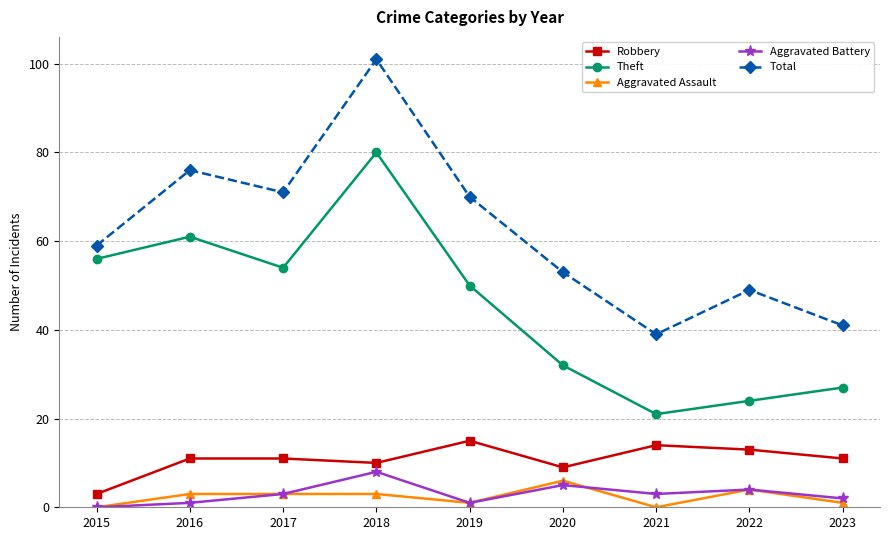

What is the total value across all series at 2022?

94